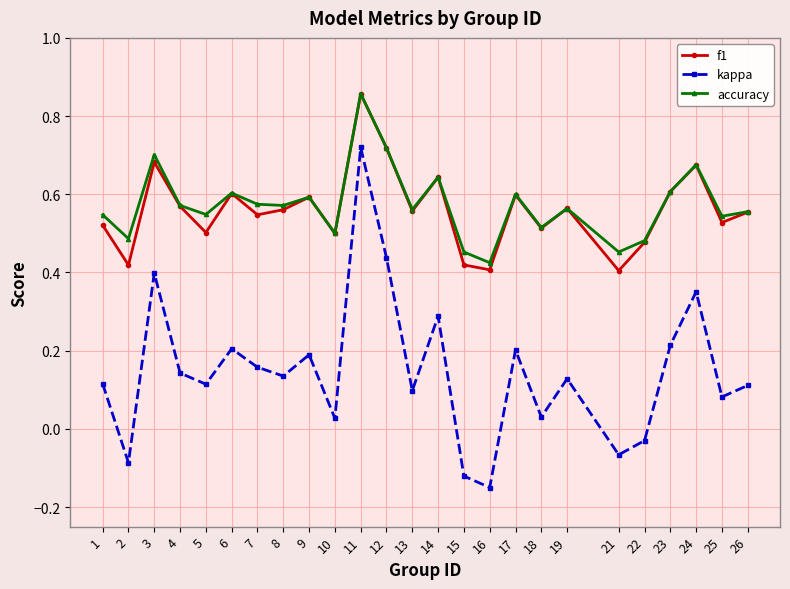

How many data points does each series have?

25